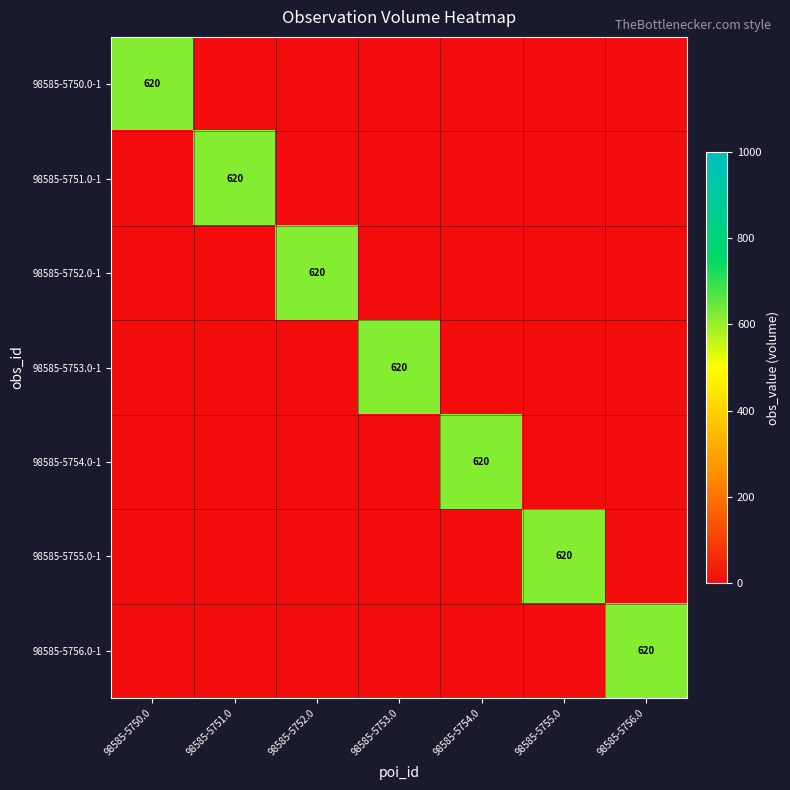

The 98585-5750.0-1 series shows 620 at 98585-5750.0. True or false?

True